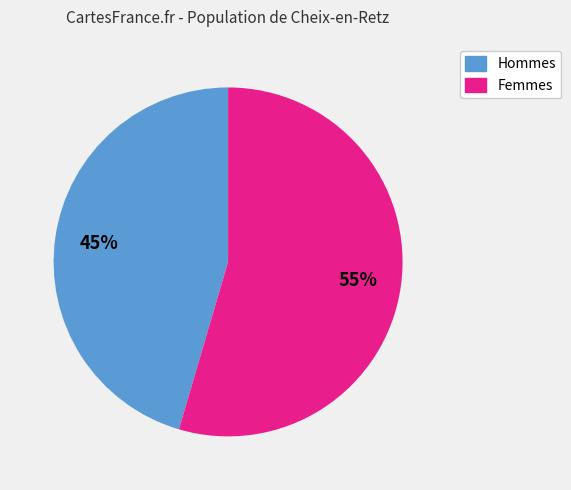

Is there any slice that represents more than half of the pie?

Yes